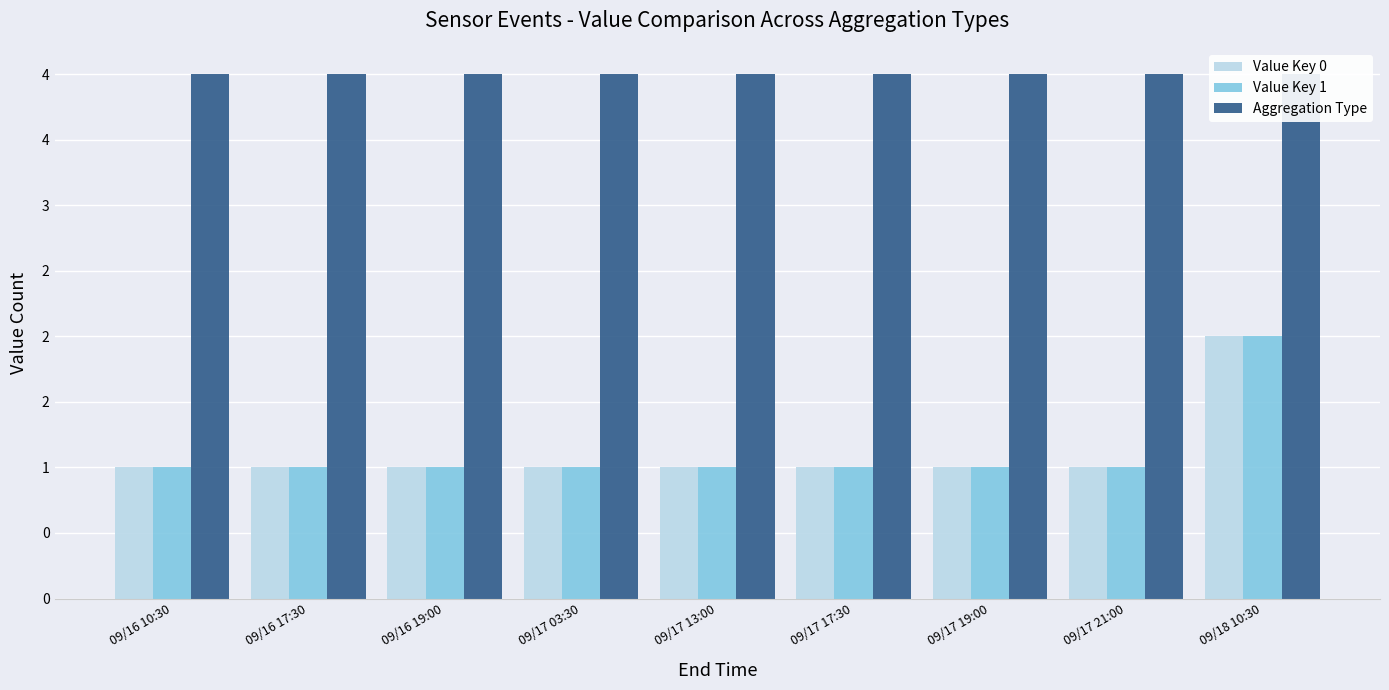

What is the label of the 1st bar from the left?

09/16 10:30